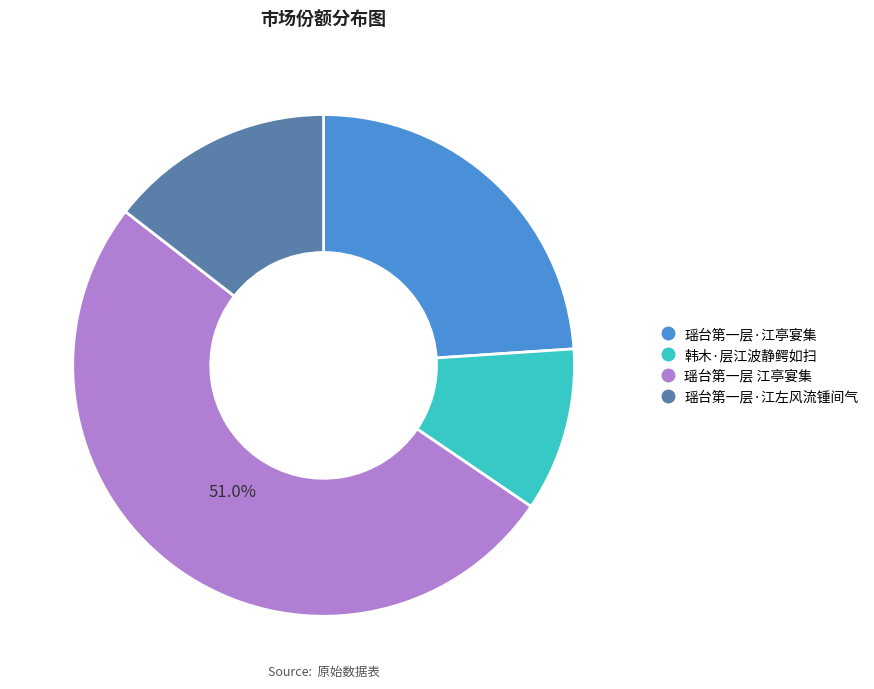

Which has a higher value, 瑶台第一层 江亭宴集 or 韩木·层江波静鳄如扫?

瑶台第一层 江亭宴集